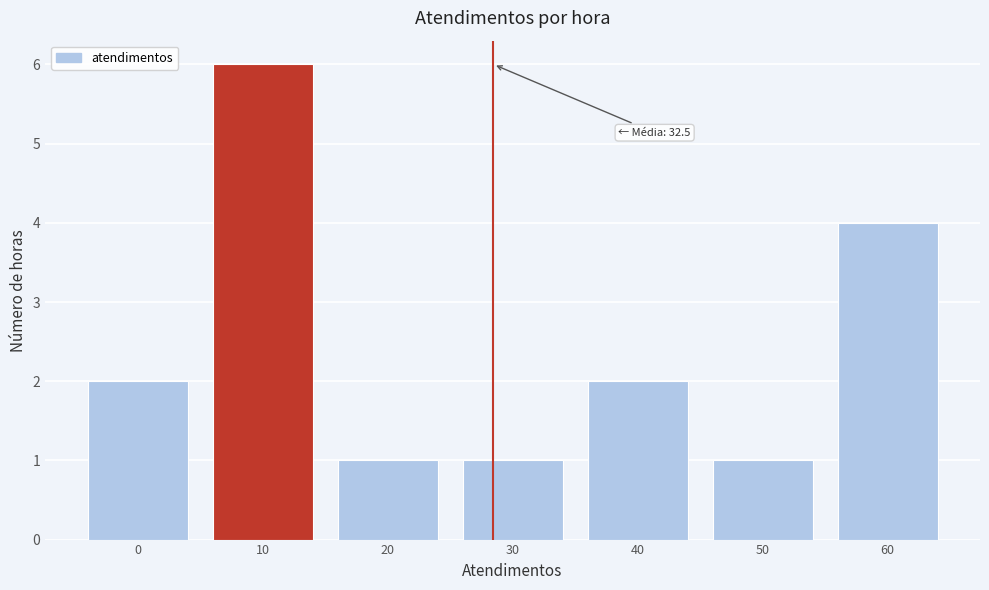

Reading left to right, list all the values displayed in this chart.

0=2	10=6	20=1	30=1	40=2	50=1	60=4